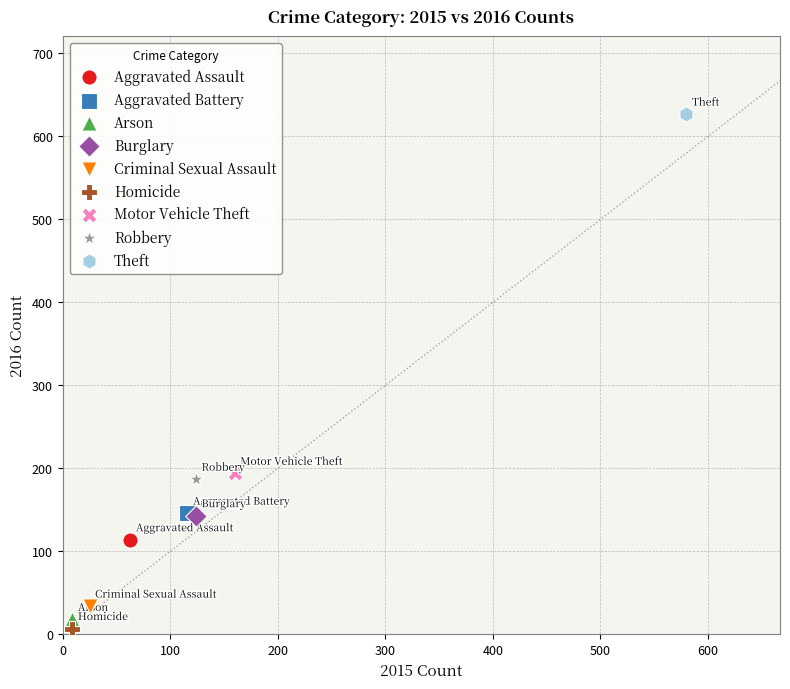

Which series contains the lowest Y value?

Homicide